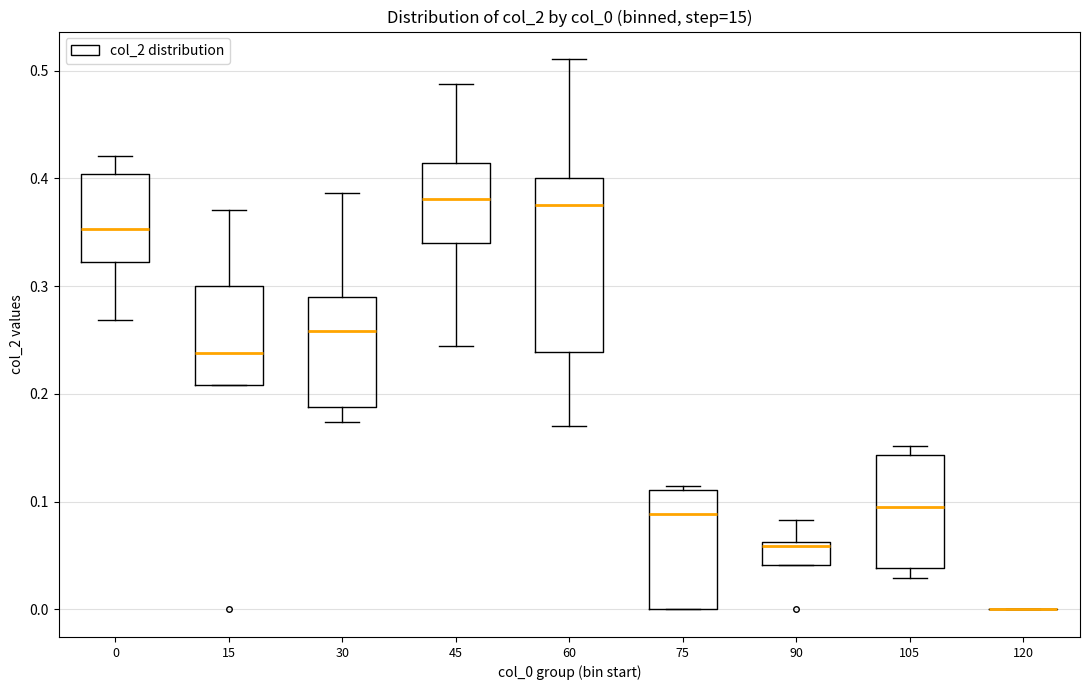

Which box is the tallest, from its lower edge to its upper edge?

60